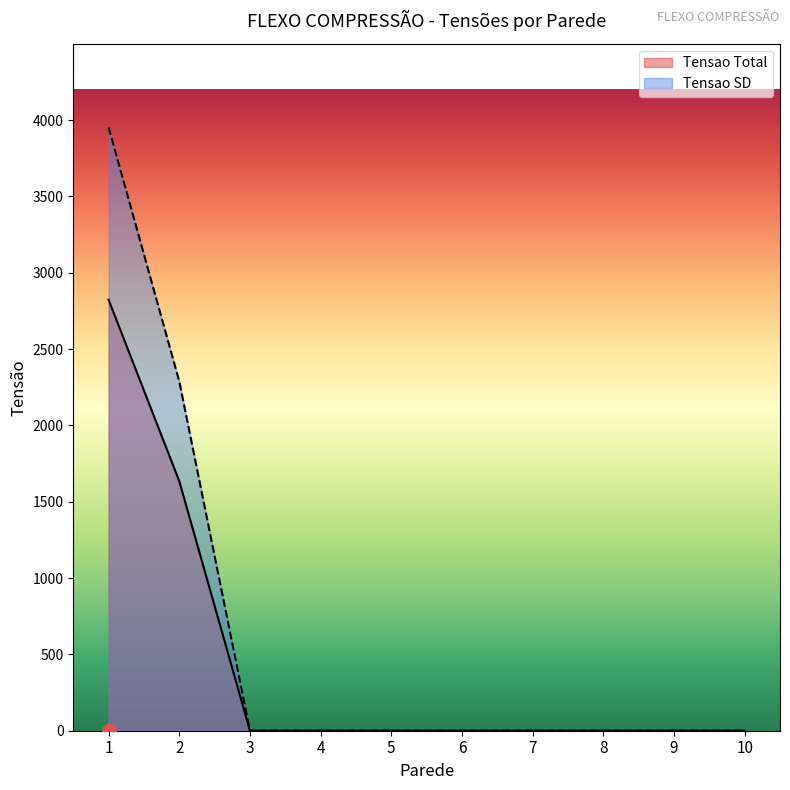

Which series has the widest spread of values?

Tensao SD